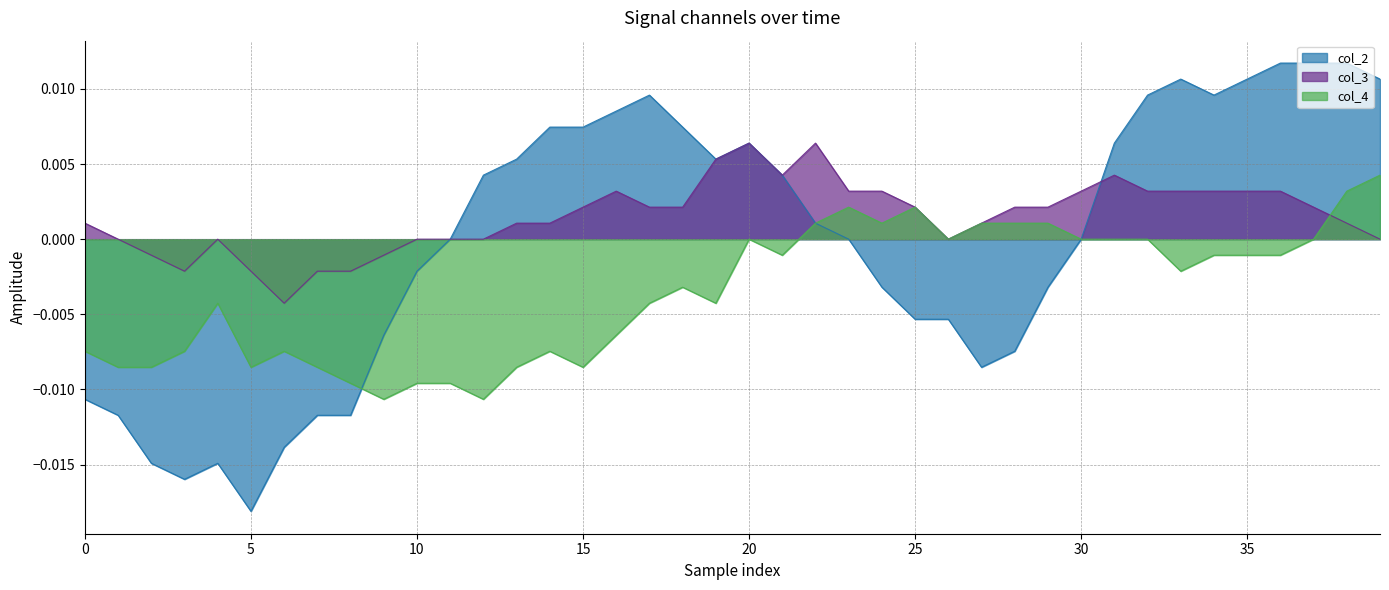

Which series has the largest range (max minus min)?

col_2